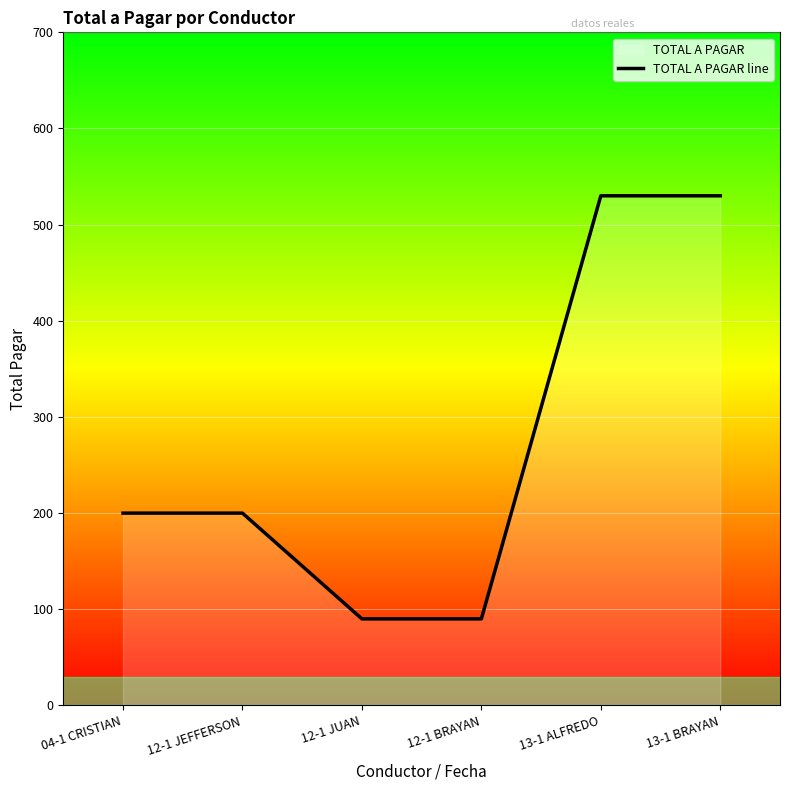

Does the chart display data point markers on the line(s)?

No